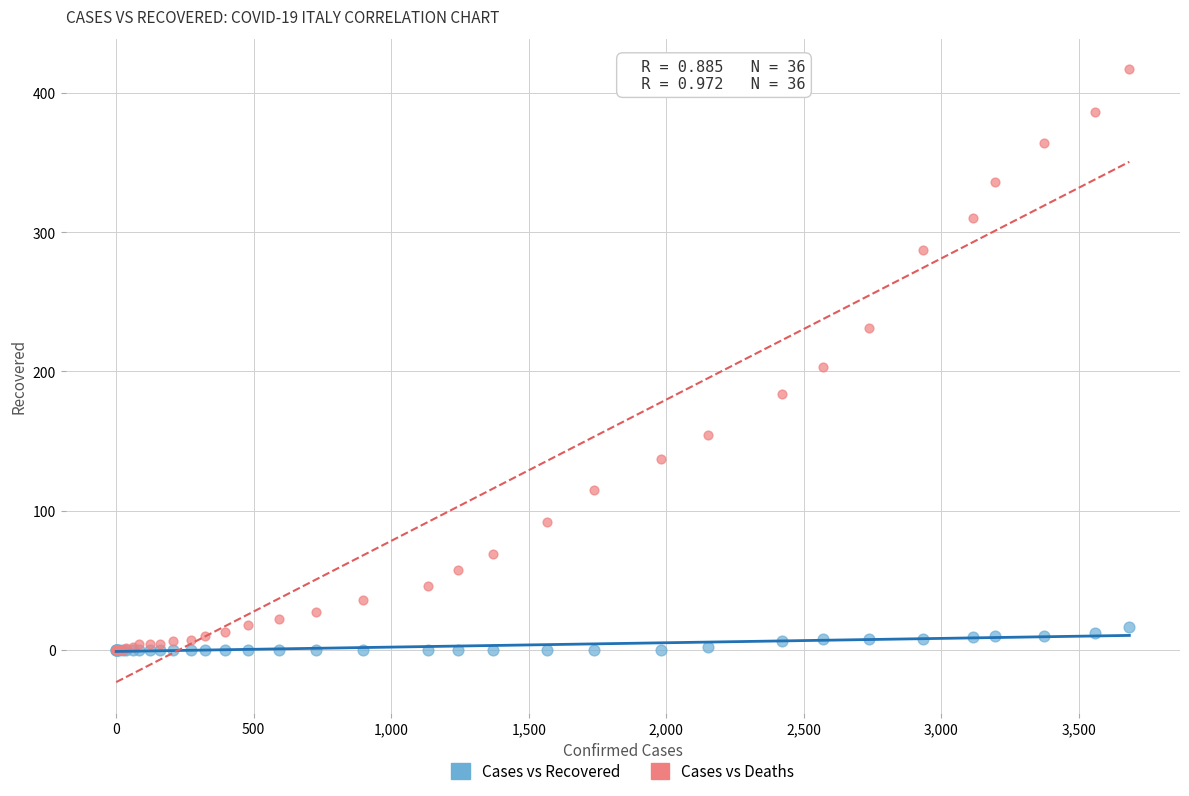

Across all series, what Y value is closest to 208?

203